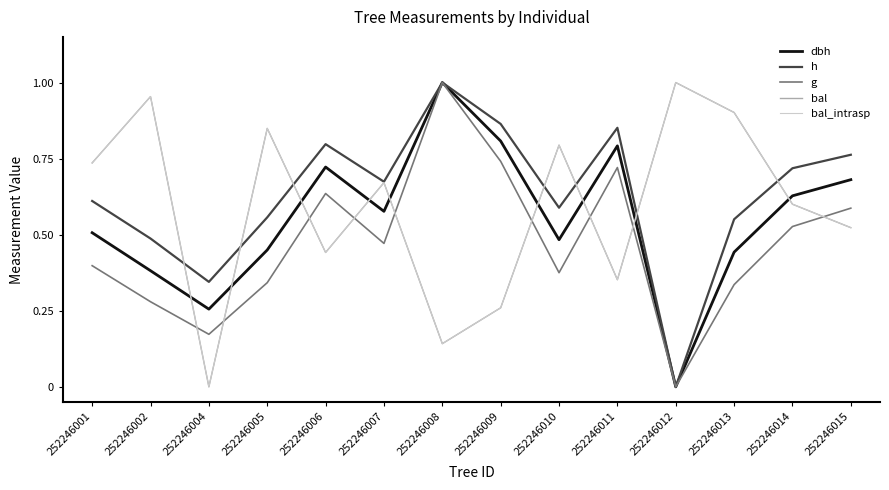

Does the chart have visible grid lines?

No